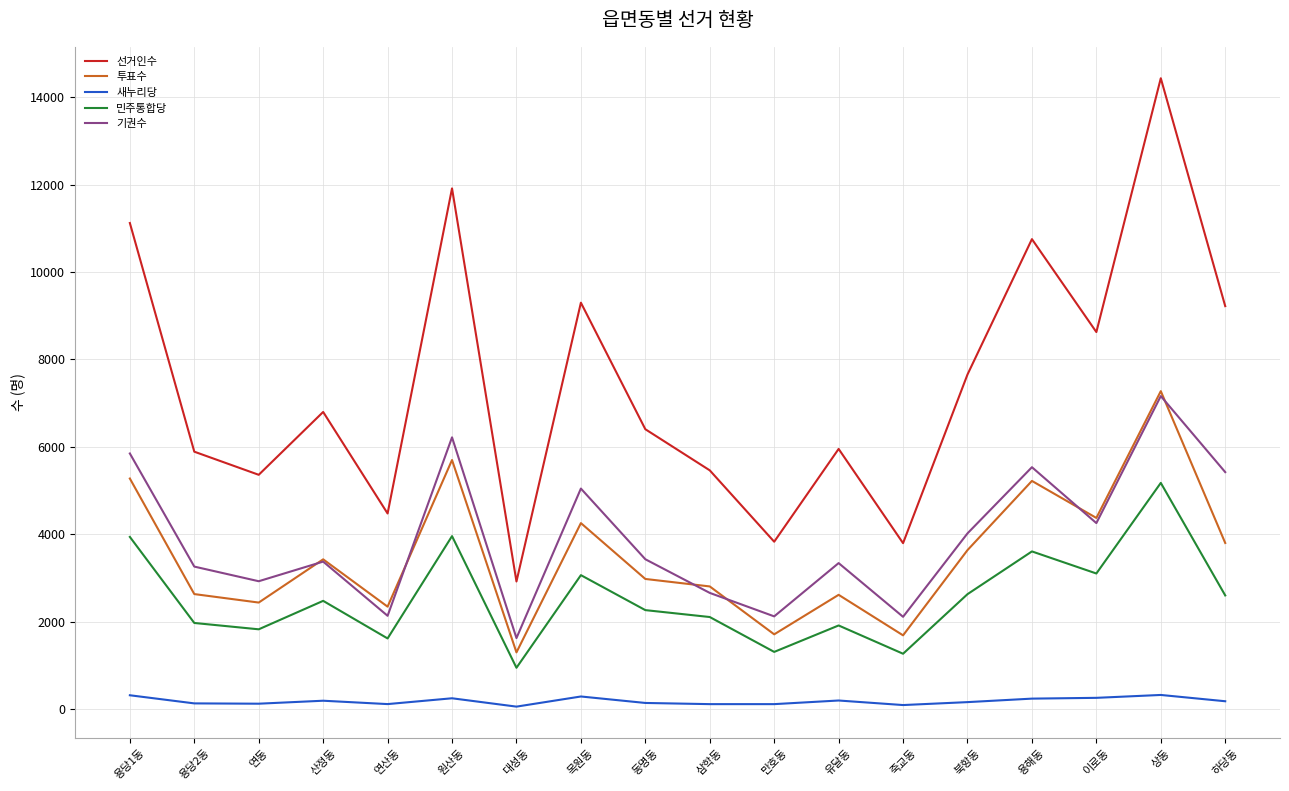

True or false: 선거인수 has a value of 2917 at 대성동.

True